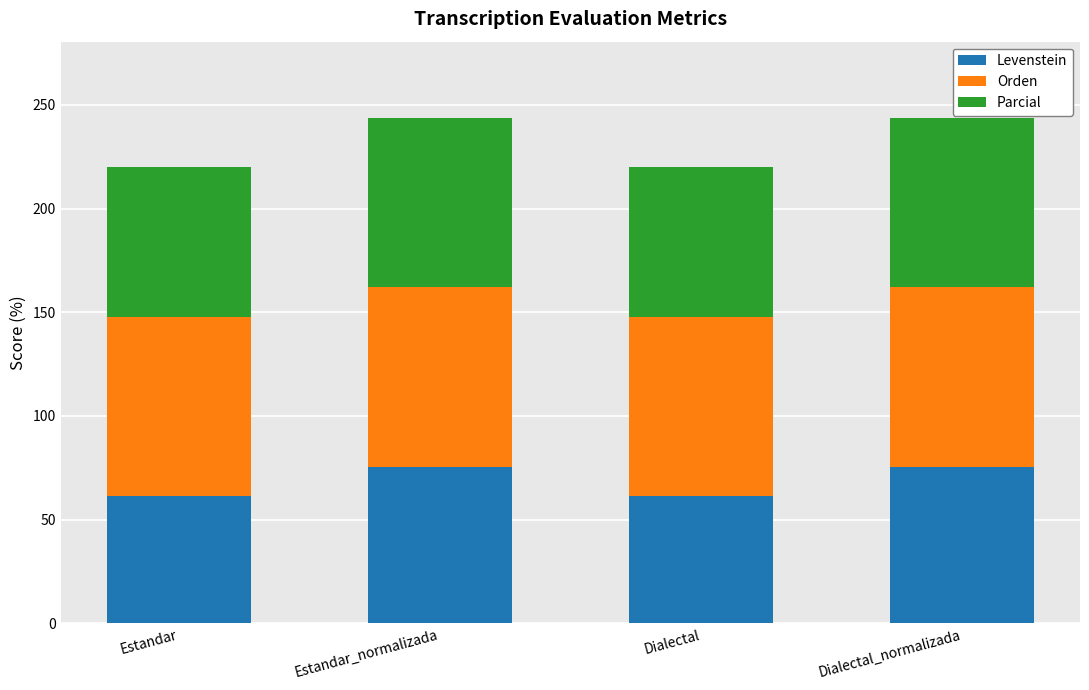

Reading left to right, transcribe the values for Levenstein.

61.6	75.5	61.6	75.5